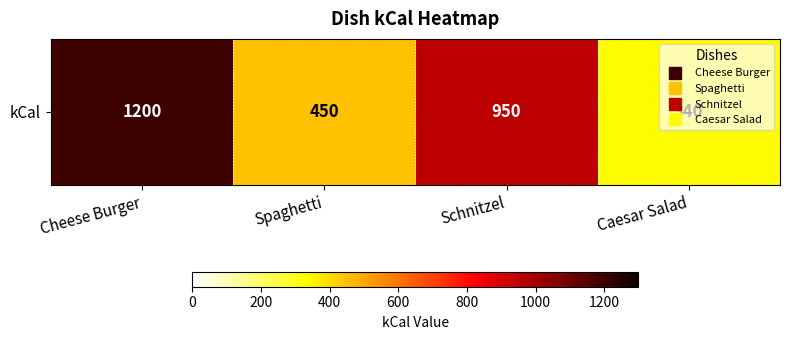

What is the difference between the values at Caesar Salad and Schnitzel?

610